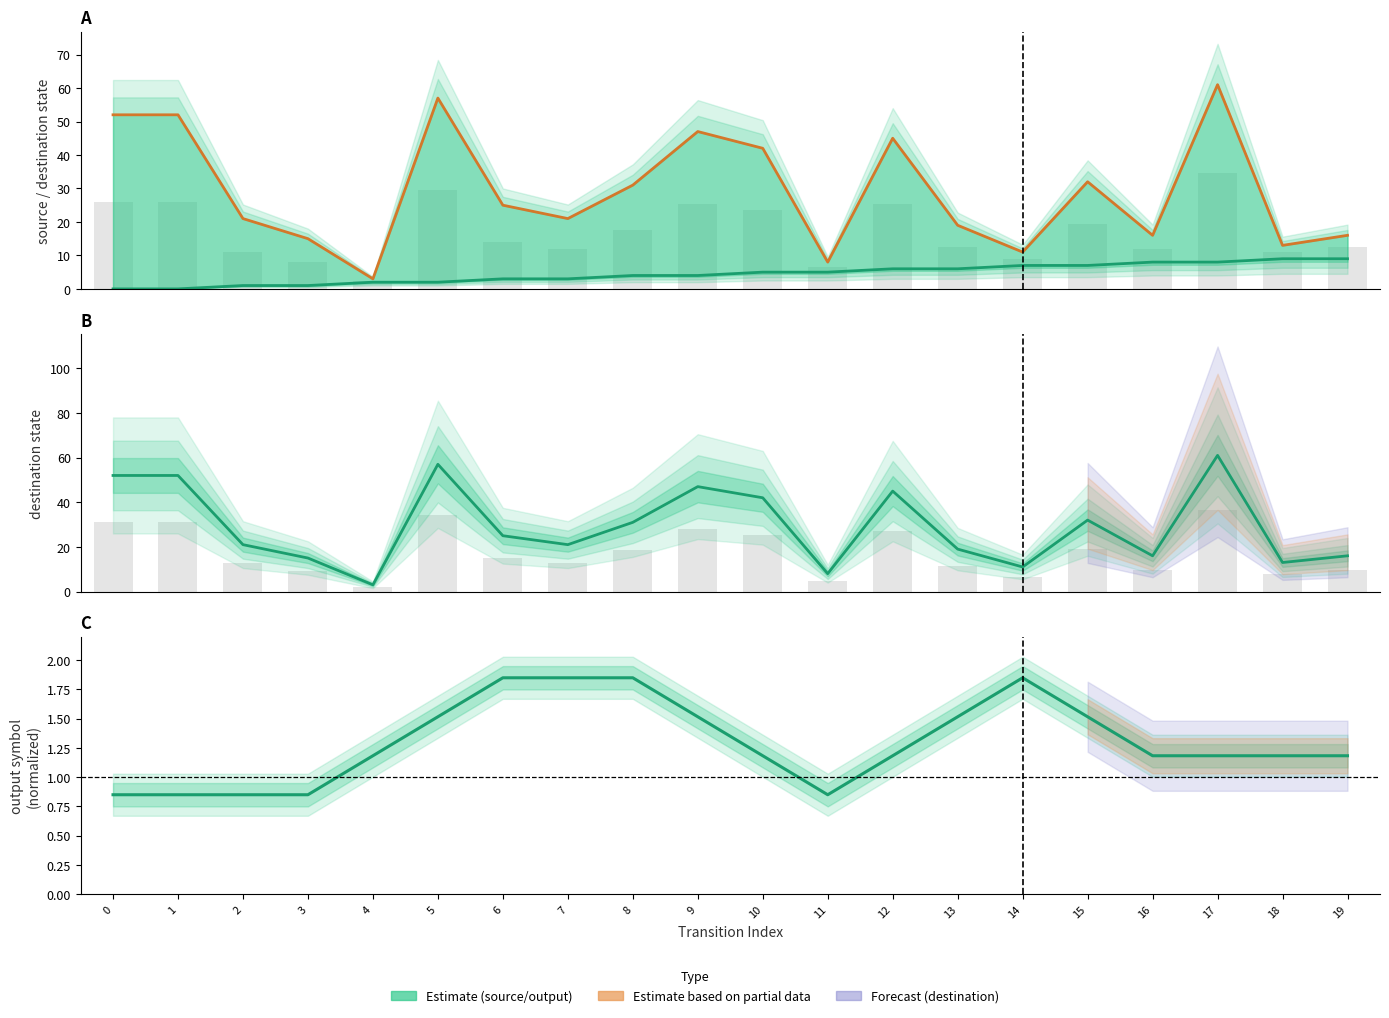

Which series has the largest range (max minus min)?

destination_state